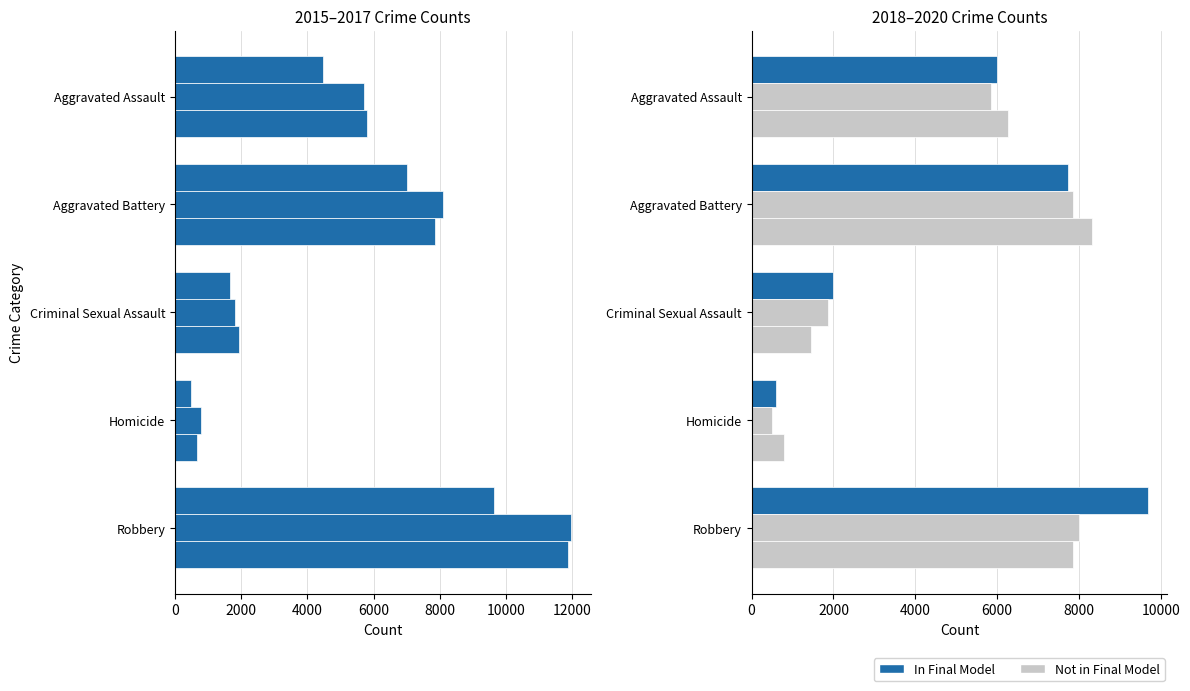

Rank the series at 2000 from highest to lowest value.

Not in Final Model, In Final Model